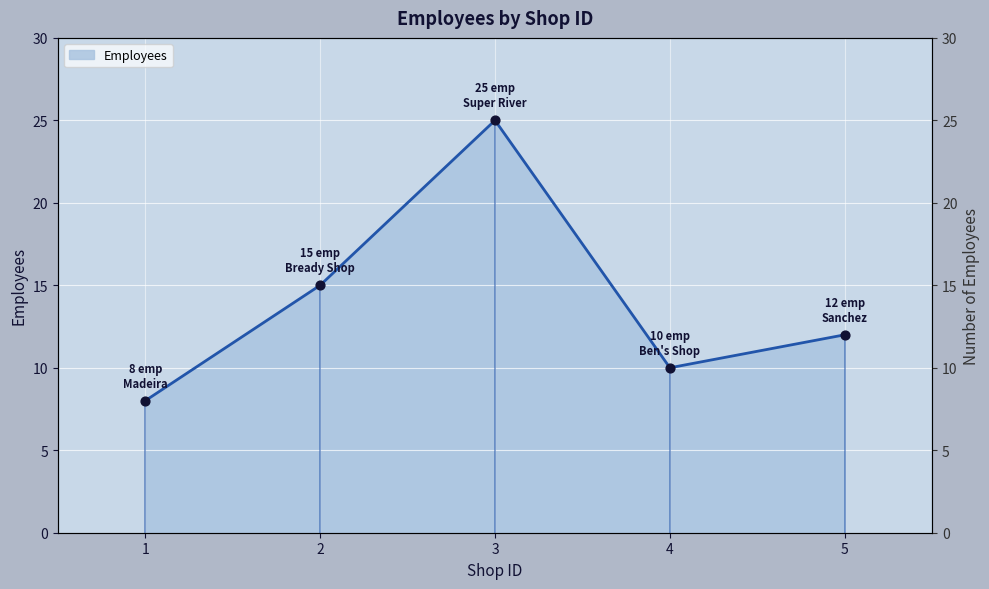

Approximately how many times larger is the value at 1 compared to 3?

0.3